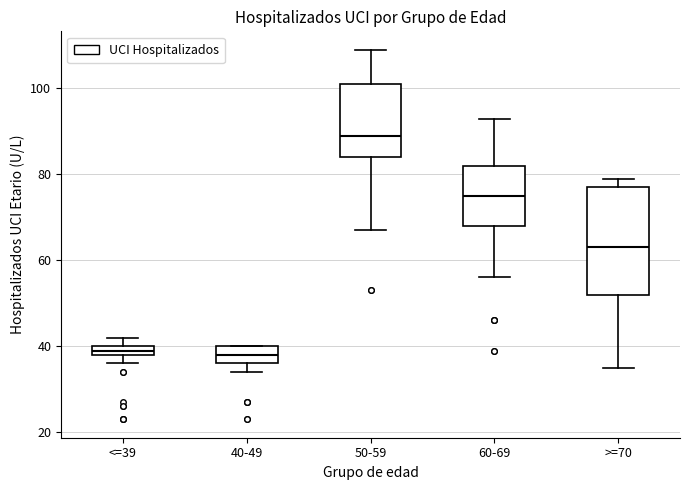

Which box is the tallest, from its lower edge to its upper edge?

>=70